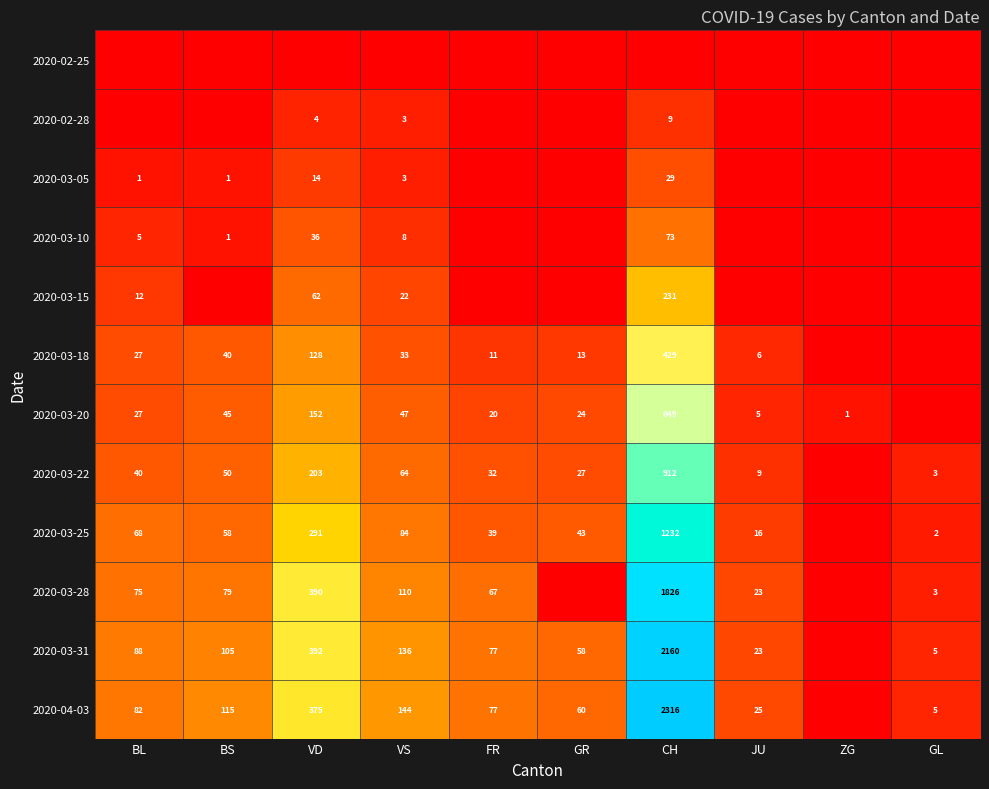

How many values in 2020-03-15 are above zero?

4